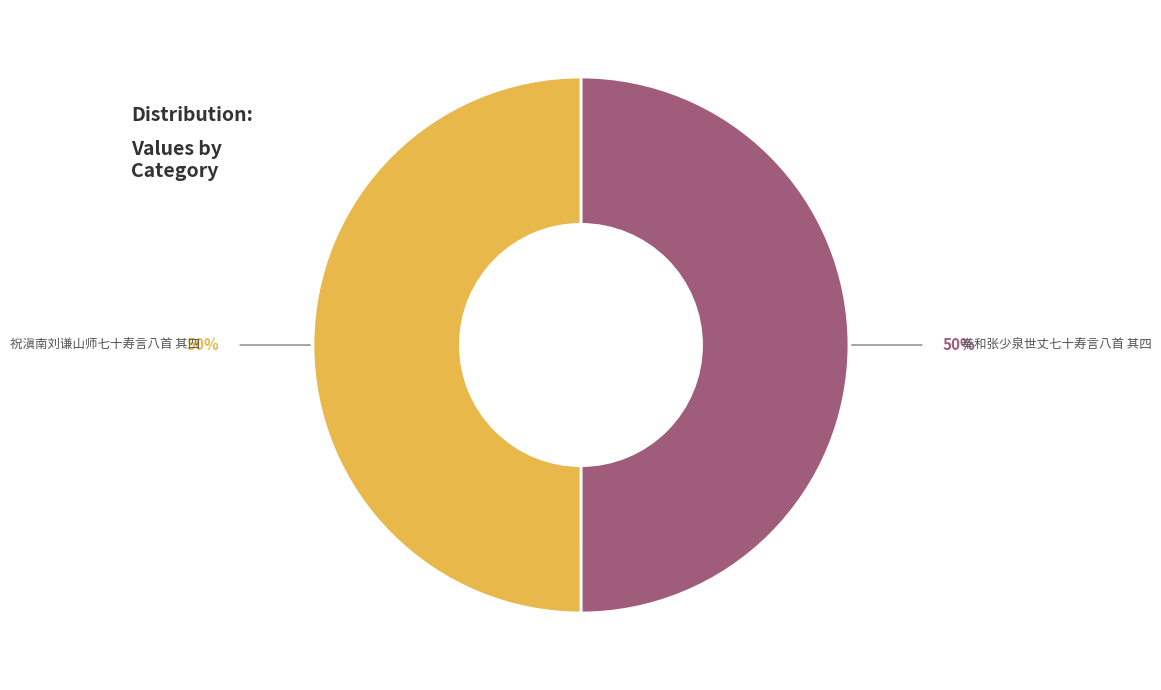

Is the sum of 祝滇南刘谦山师七十寿言八首 其四 and 奉和张少泉世丈七十寿言八首 其四 greater than half?

Yes